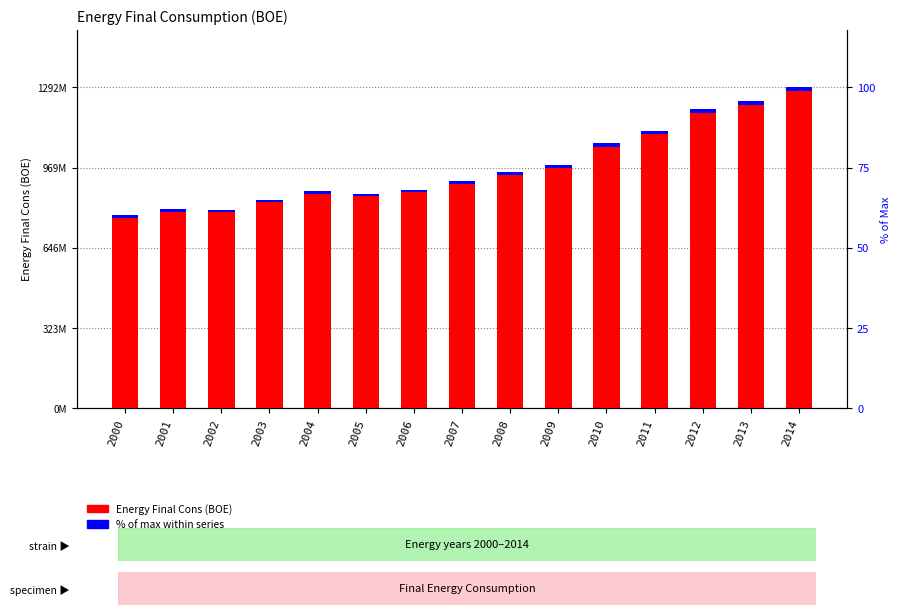

At 2001, list the series in order from largest to smallest.

Energy Final Cons (BOE), % of max within series